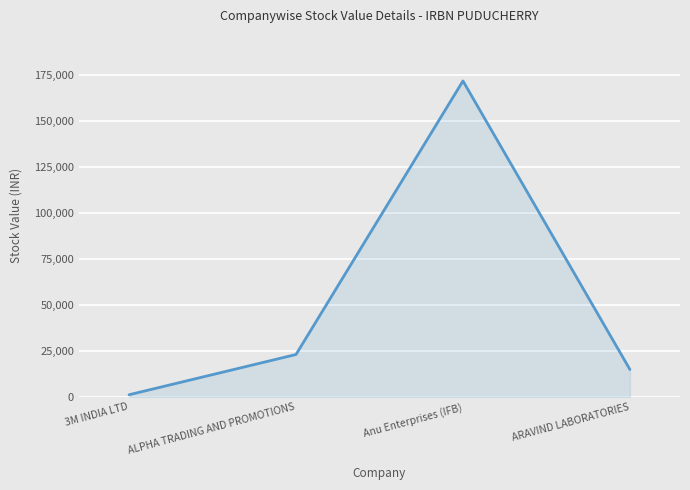

True or false: there are more than 0 points higher than both neighbors.

True